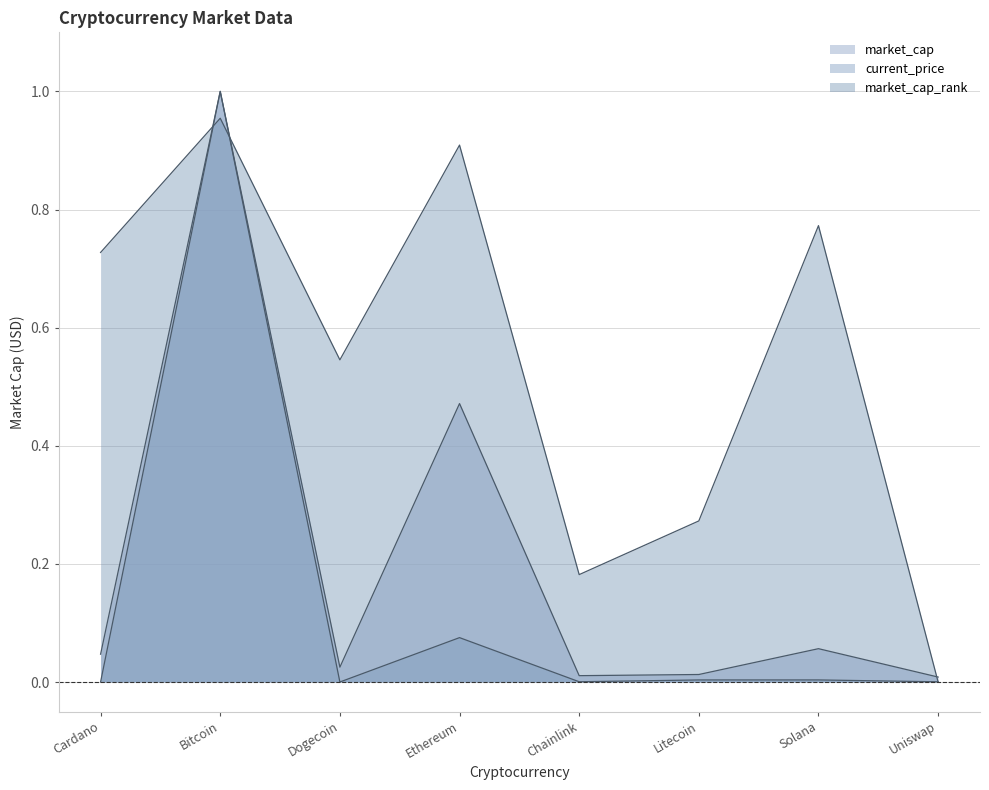

How many data points in market_cap_rank are above 0?

7